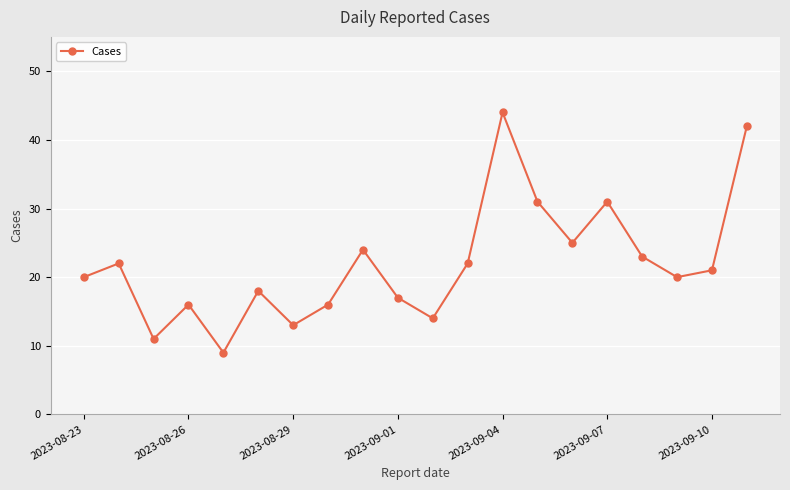

Reading left to right, what are all the values shown in this chart?

20	22	11	16	9	18	13	16	24	17	14	22	44	31	25	31	23	20	21	42